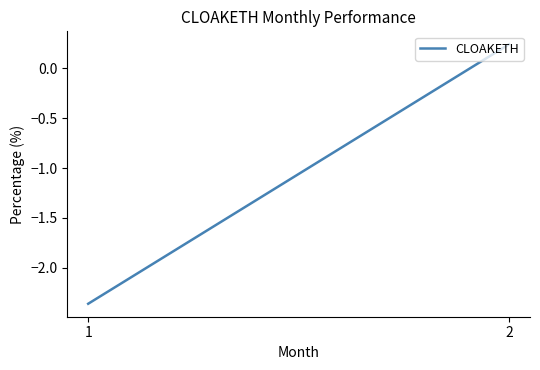

What is the sum of all values?

-2.1